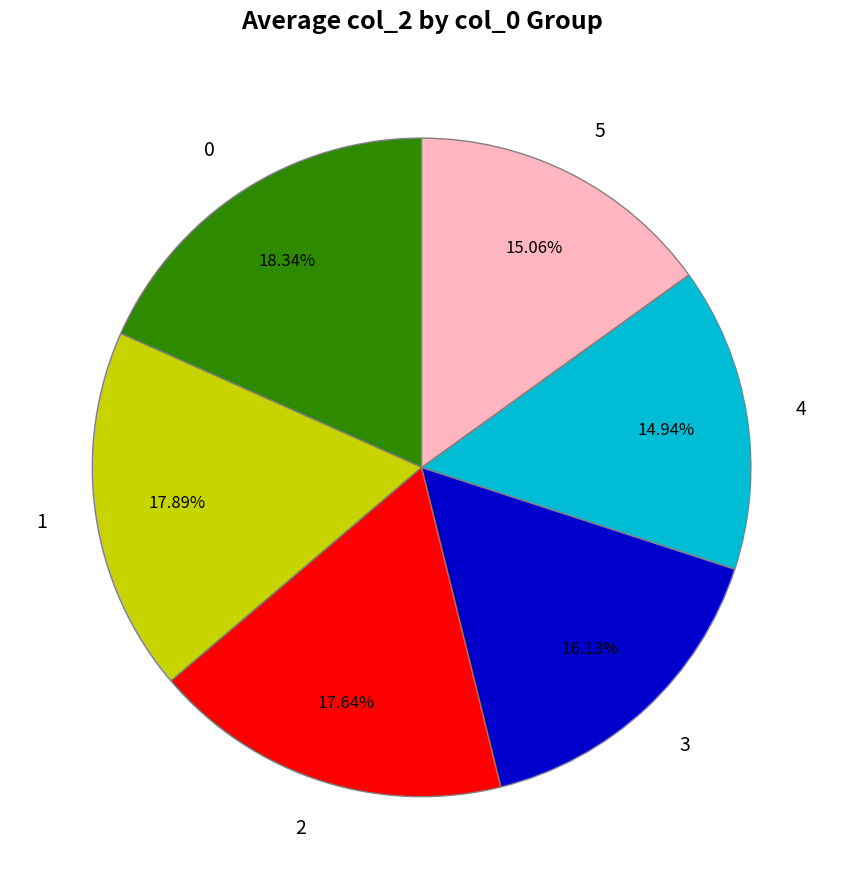

To the nearest percent, what is the difference between the largest and smallest slice percentages?

3%